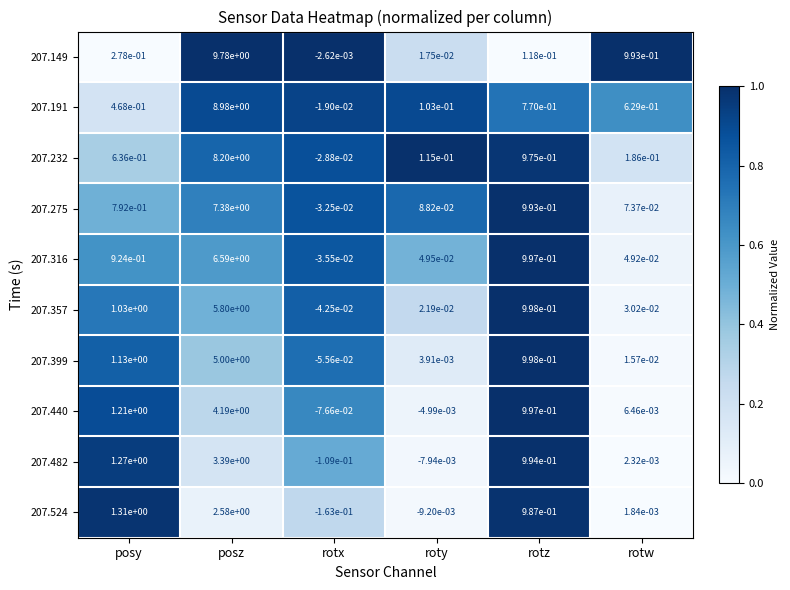

Which series changed the most between roty and rotw?

207.149